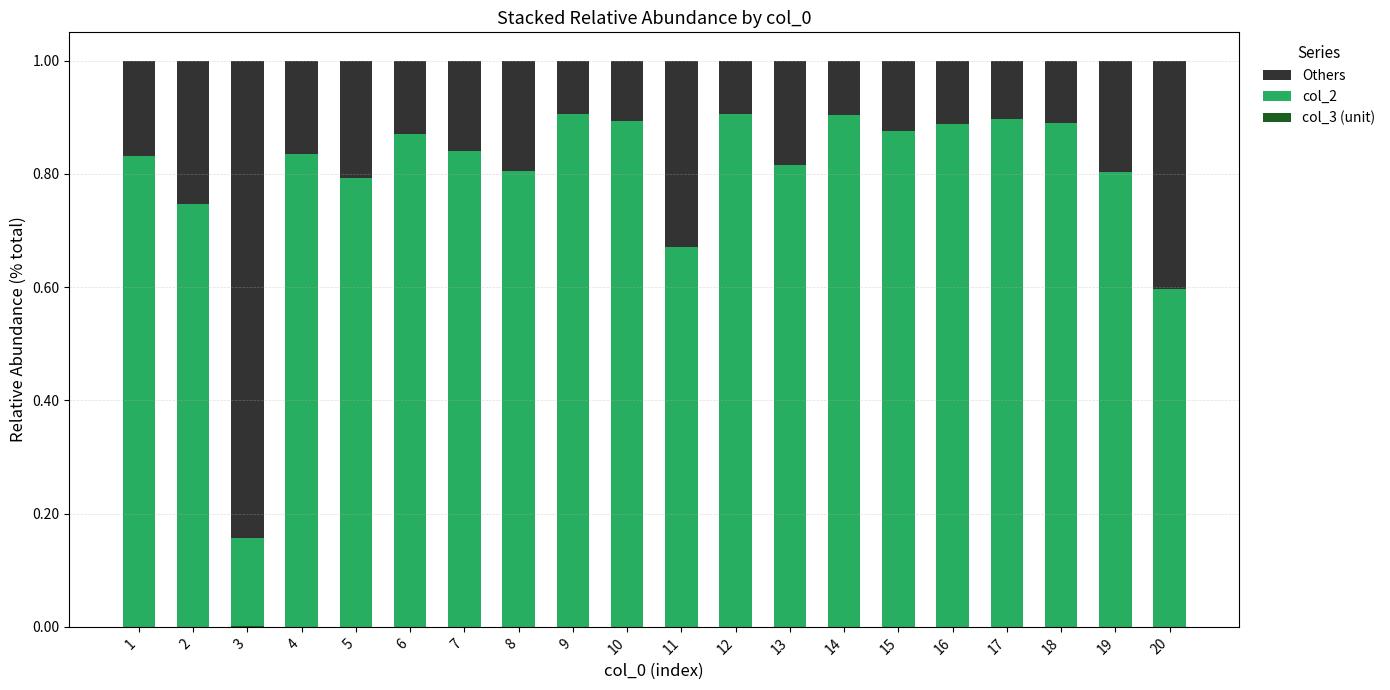

At which label is col_2 closest to 0?

3